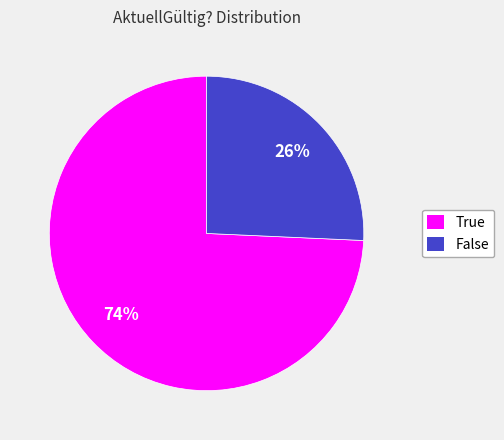

Is it true that True is 87% of the pie?

False